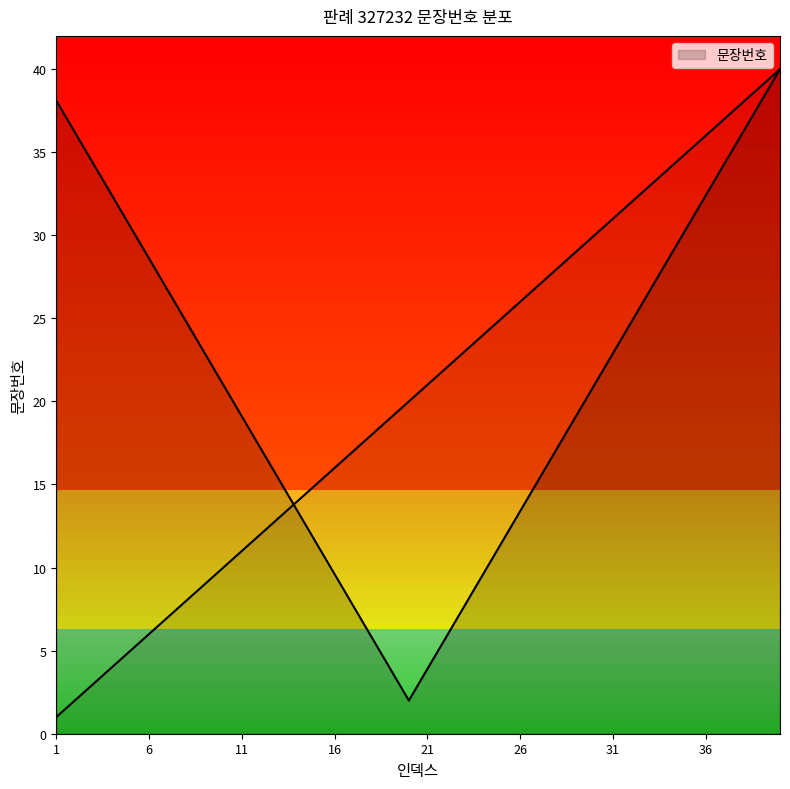

True or false: the data shows 37 at 28.

False